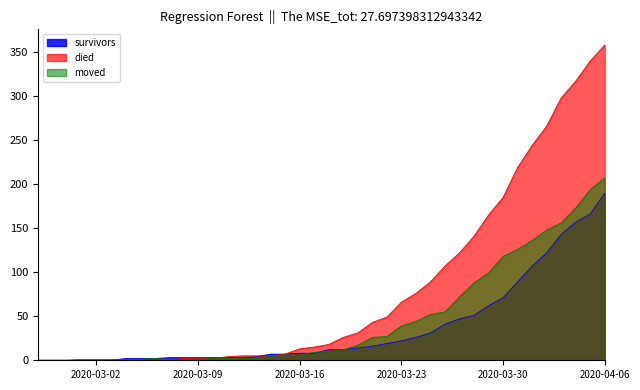

What is the greatest value displayed?

358